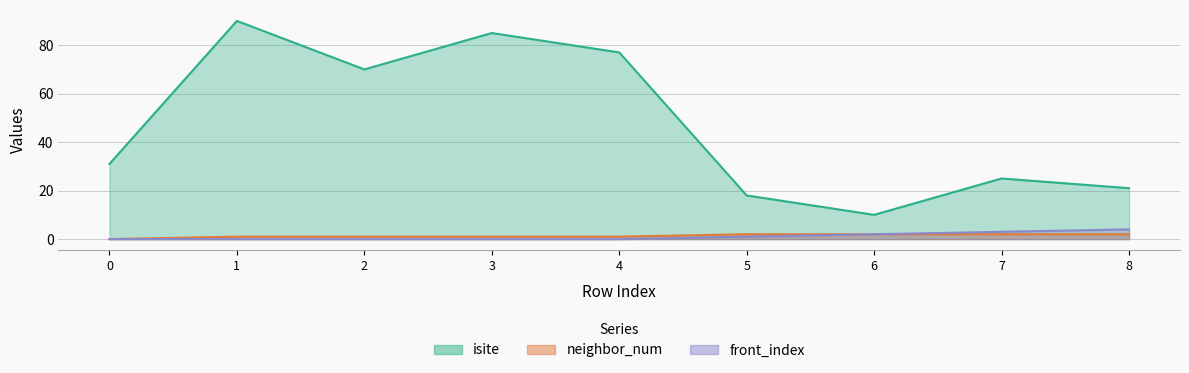

At which label does neighbor_num first exceed 1?

5